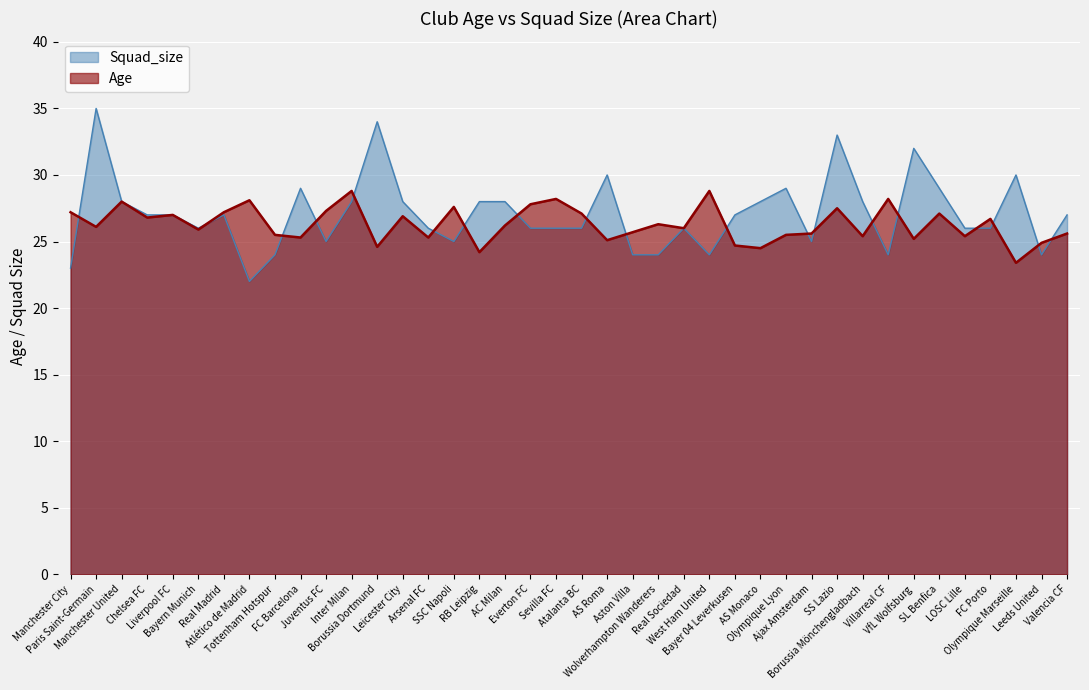

Where do Age and Squad_size first cross each other?

Manchester City and Paris Saint-Germain